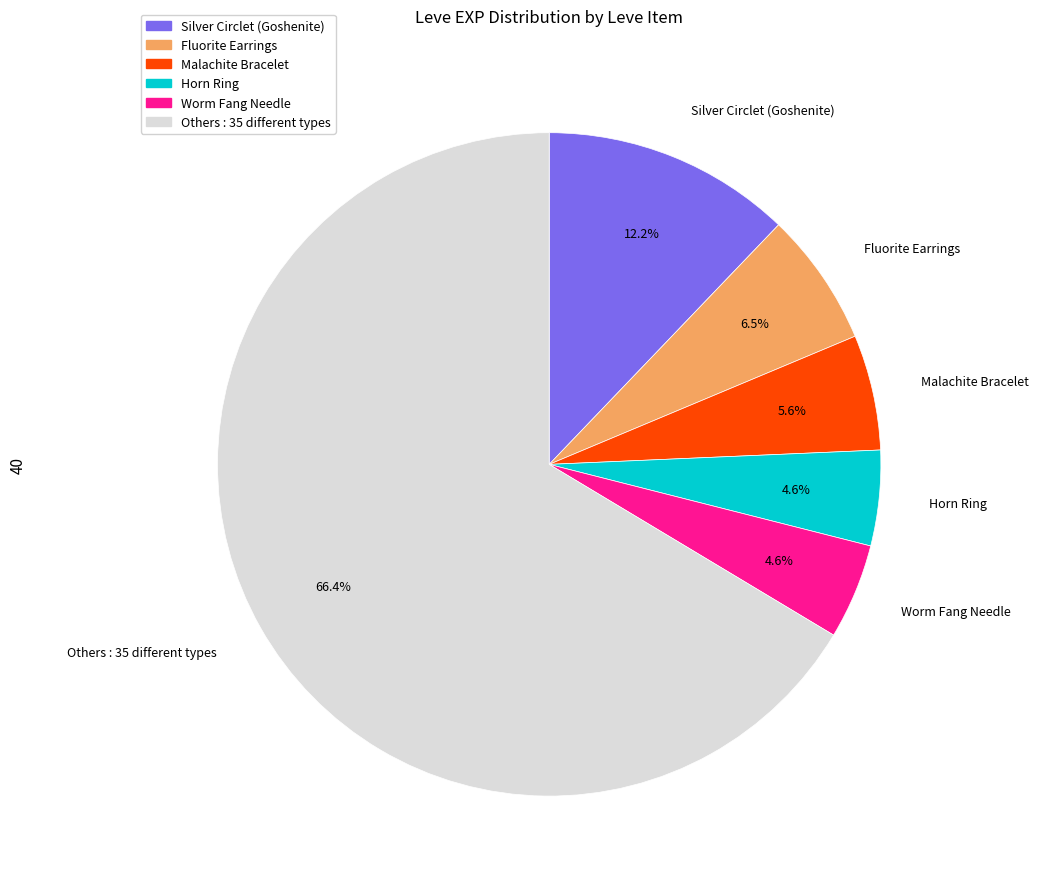

To the nearest percent, what is the average slice percentage?

17%